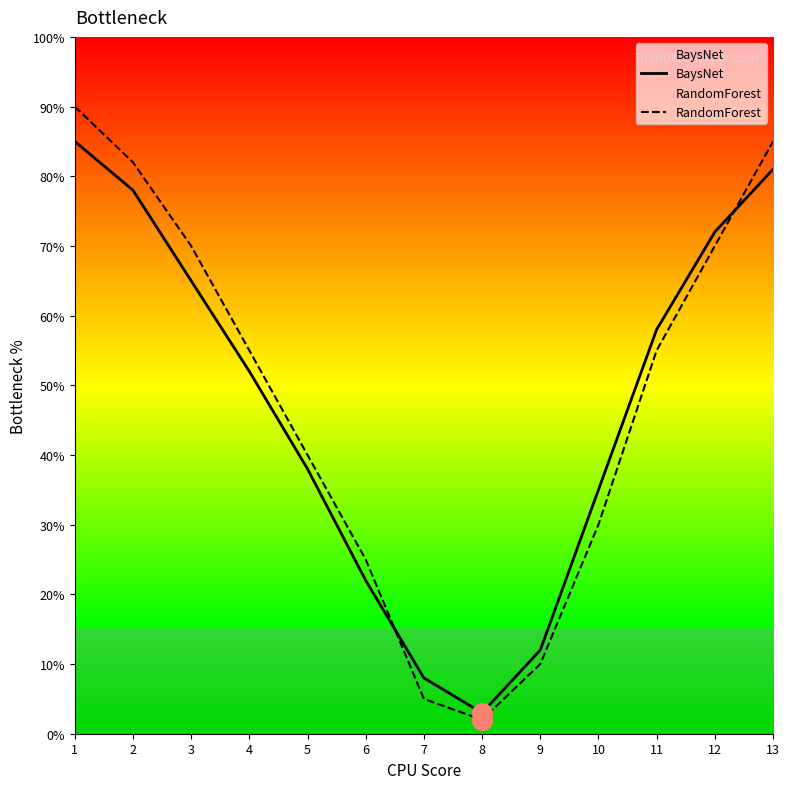

Is the value of BaysNet at 3 greater than the value of RandomForest at 12?

No